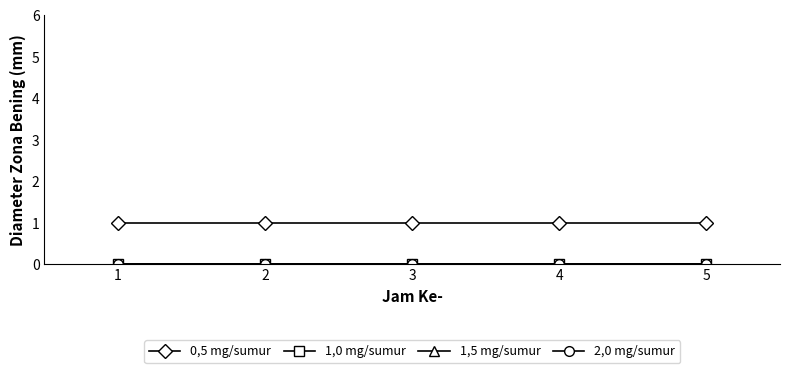

At which label does 1,5 mg/sumur reach its peak?

1